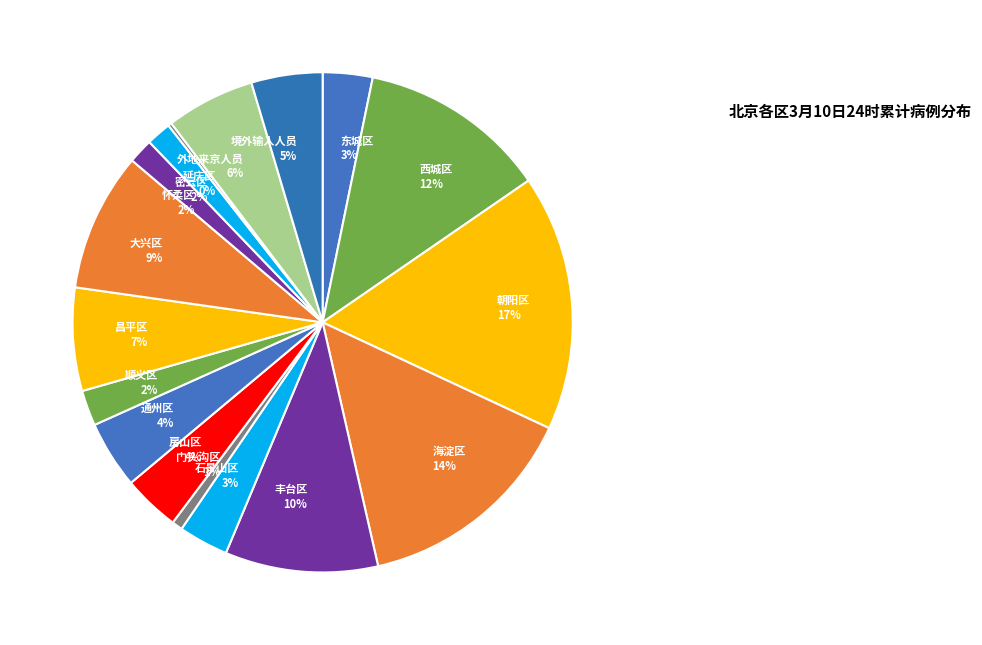

Which has a higher value, 顺义区 or 东城区?

东城区